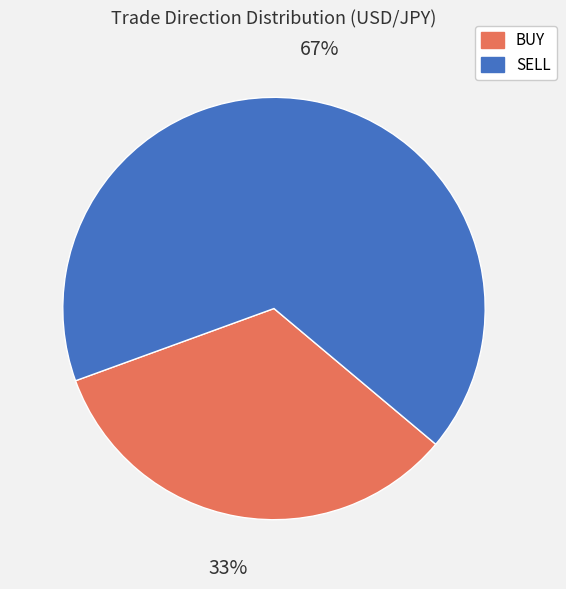

True or false: BUY accounts for 48% of the total.

False